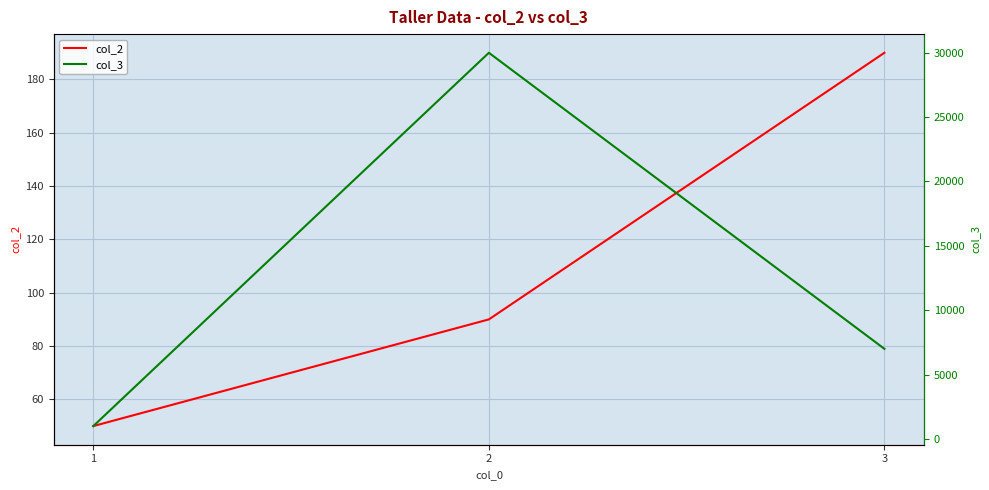

True or false: col_2 has a value of 190 at 3.

True